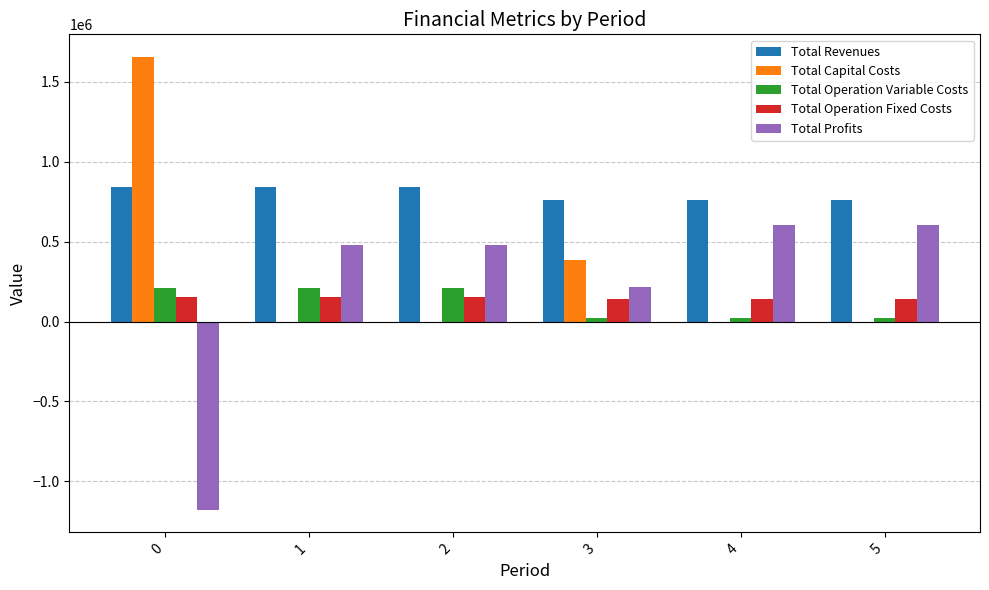

What is the approximate value of Total Operation Variable Costs at 3?

20069.8